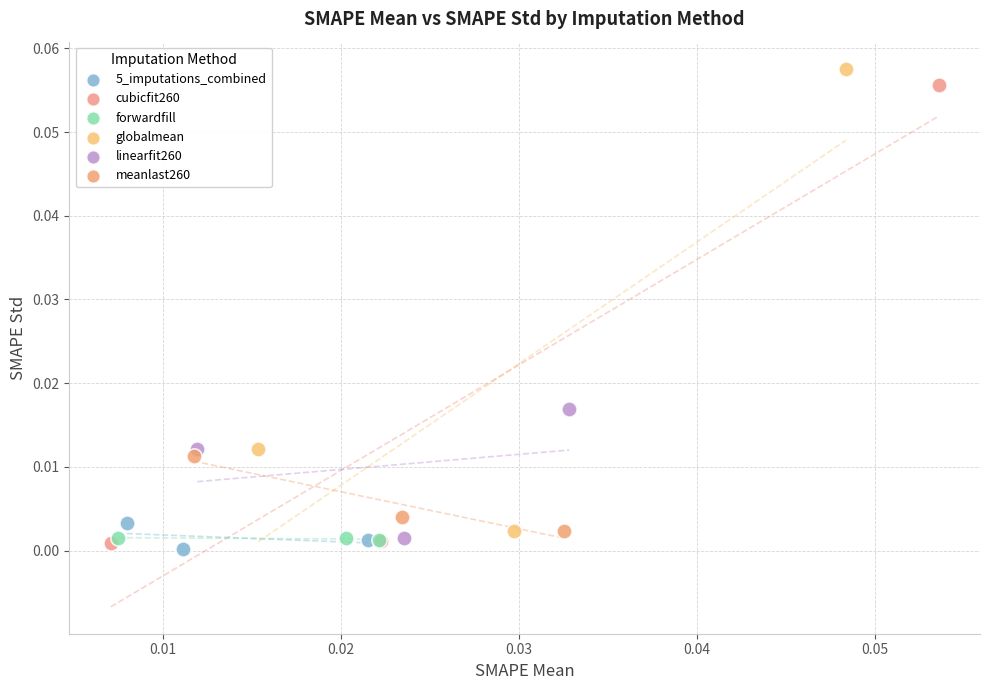

Which series reaches the minimum Y coordinate?

5_imputations_combined